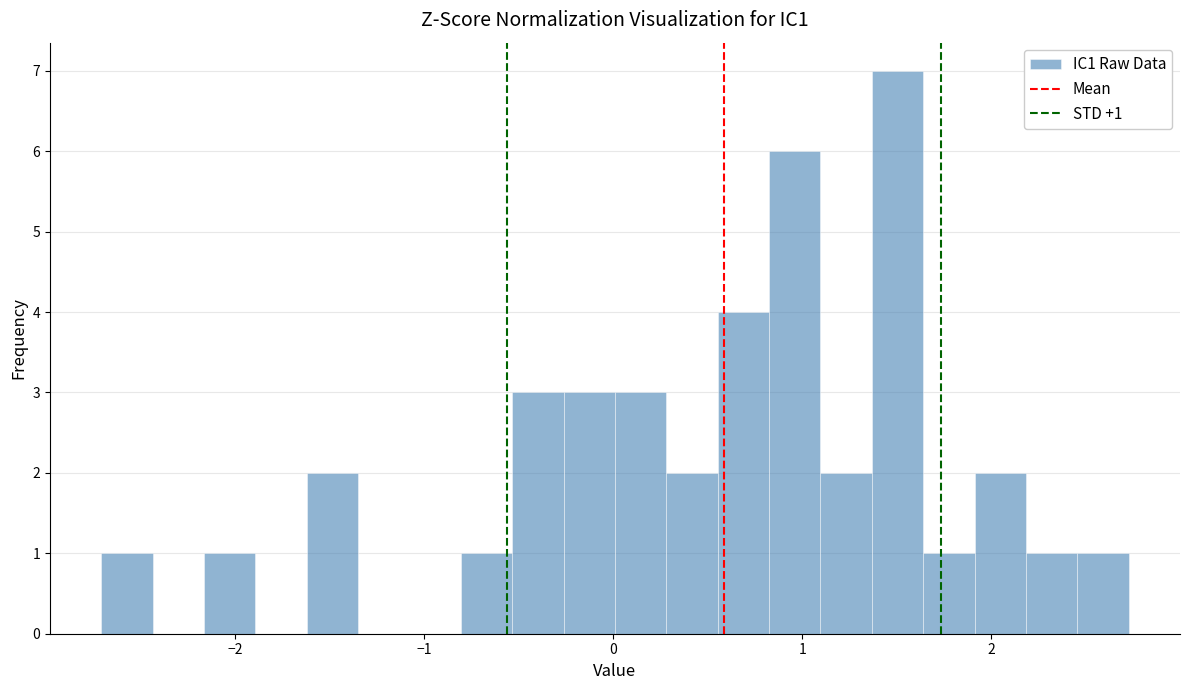

Around what value on the x-axis is the tallest bar? Give the approximate position of its centre, as read against the axis.

1.5